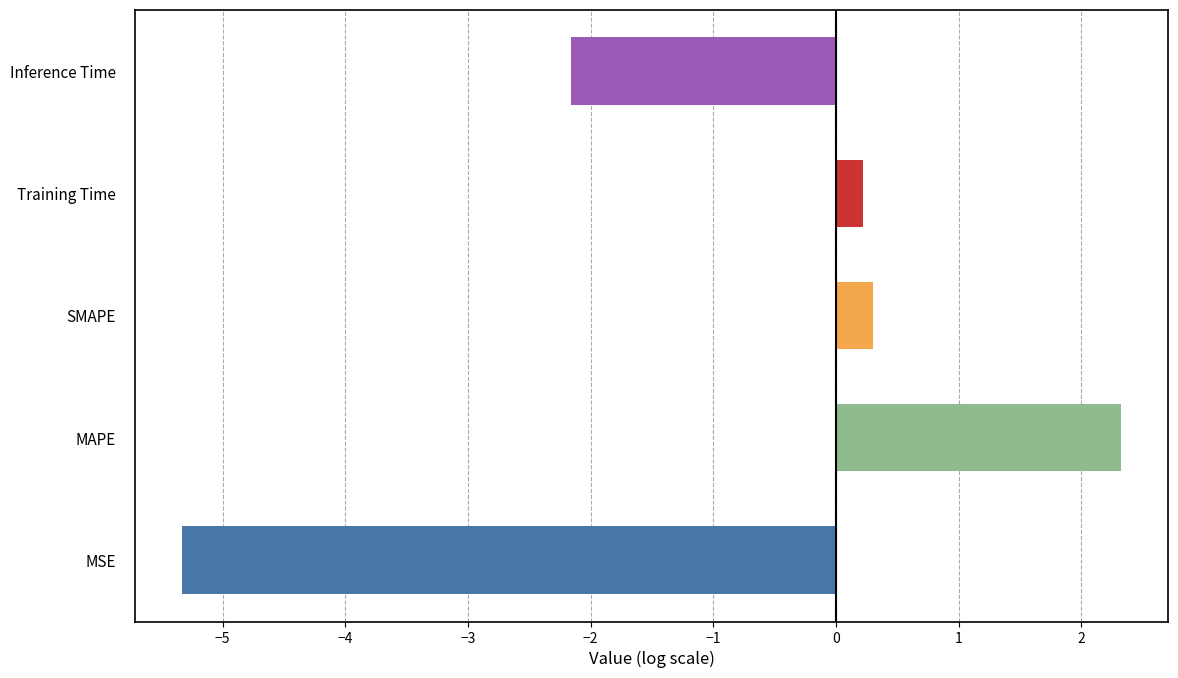

What is the difference between the maximum and minimum values?

7.7